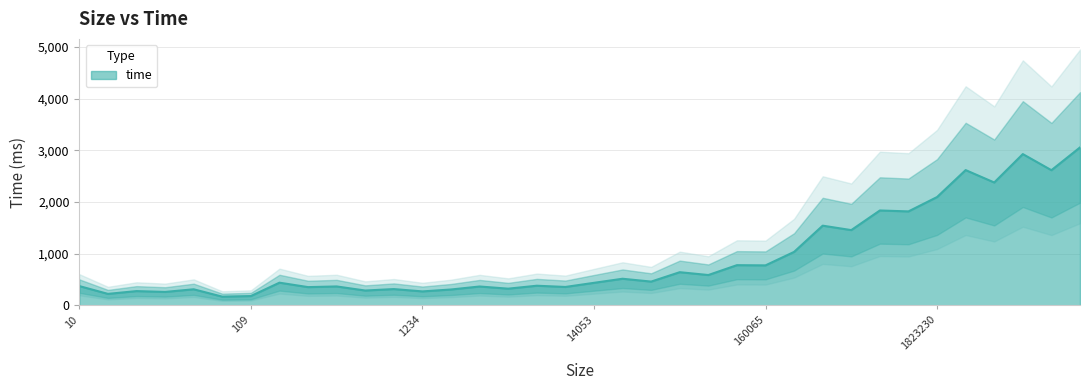

Which category has the highest value across all series?

13845150